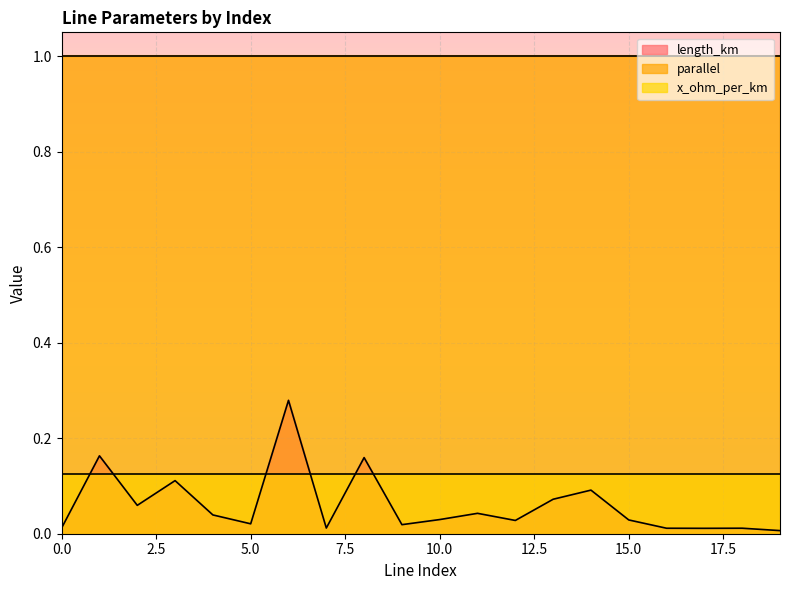

Which series has the widest spread of values?

length_km